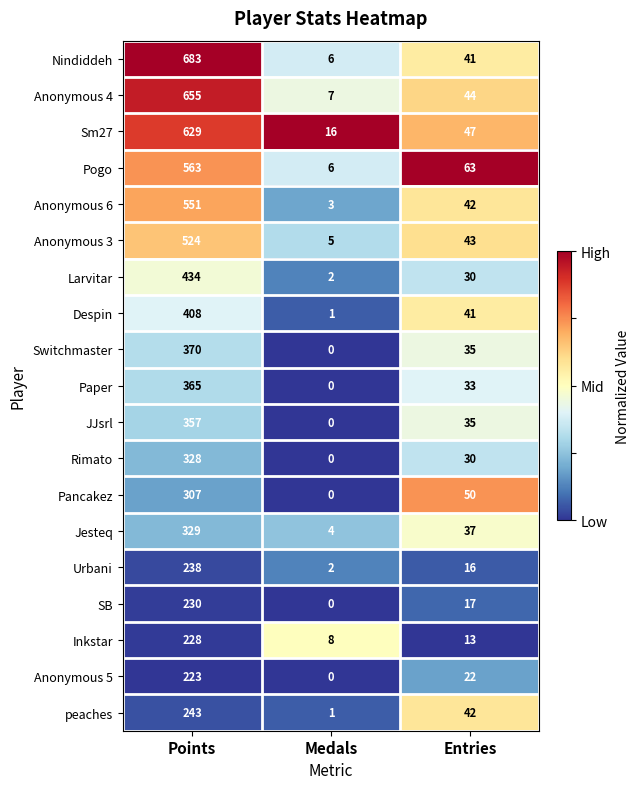

Rank the series by their maximum value, from highest to lowest.

Nindiddeh, Anonymous 4, Sm27, Pogo, Anonymous 6, Anonymous 3, Larvitar, Despin, Switchmaster, Paper, JJsrl, Jesteq, Rimato, Pancakez, peaches, Urbani, SB, Inkstar, Anonymous 5